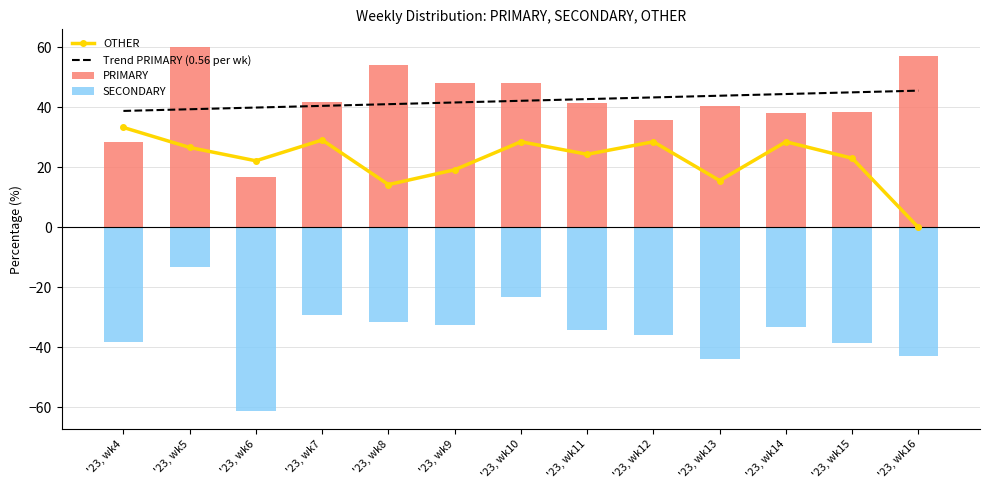

What is the minimum value shown in the chart?

-61.1